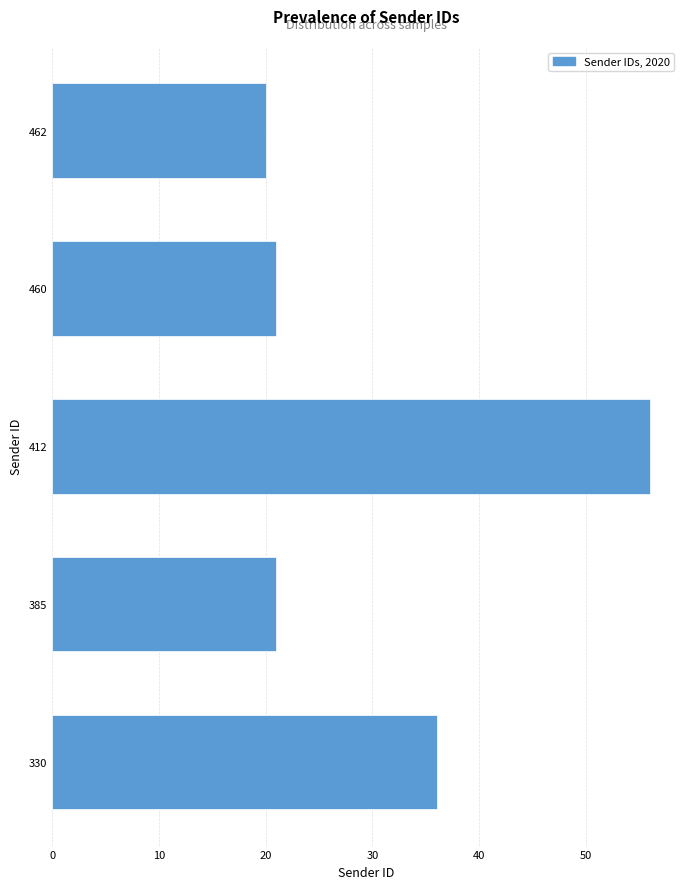

Reading bottom to top, transcribe all the data shown in this chart.

330=36	385=21	412=56	460=21	462=20